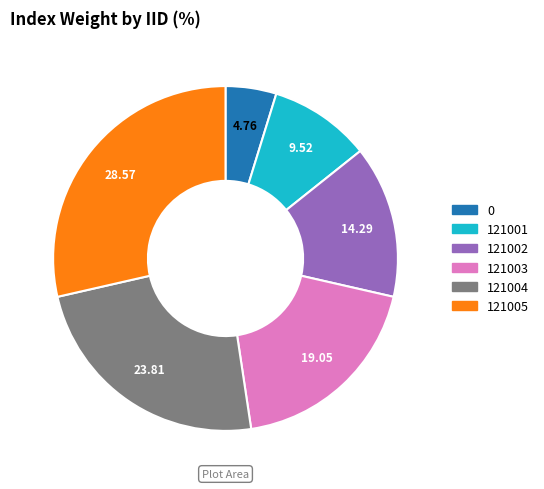

Count the number of slices in the pie.

6